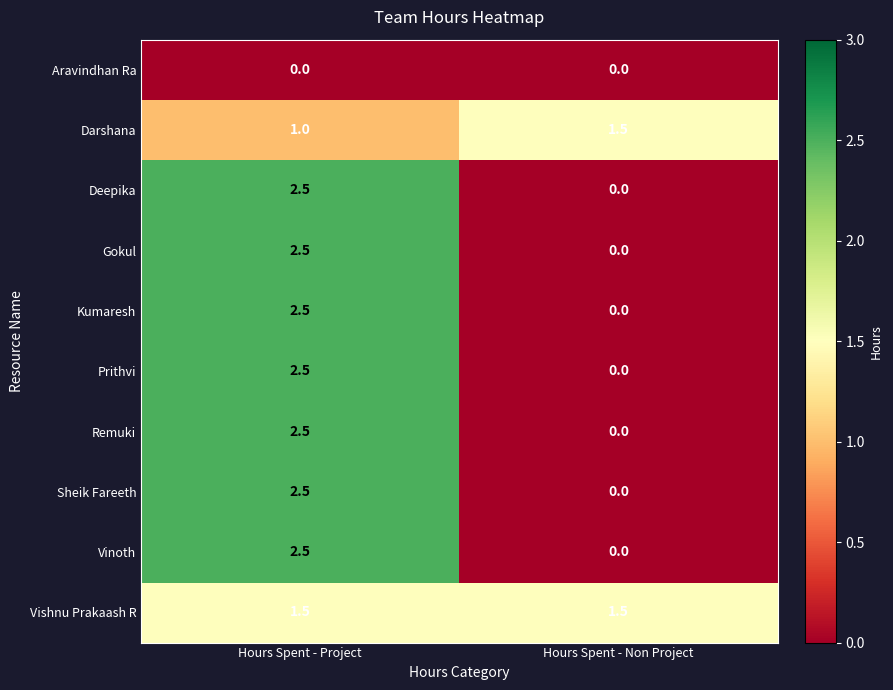

List the labels in order of Remuki value, smallest first.

Hours Spent - Non Project, Hours Spent - Project